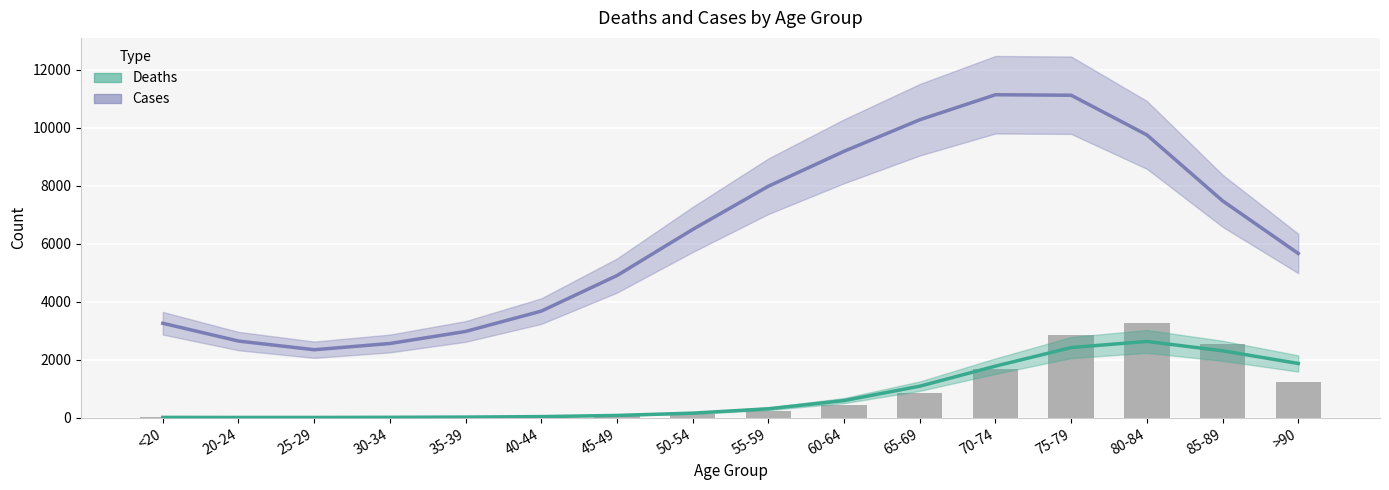

Which has a higher value, <20 or 35-39?

<20